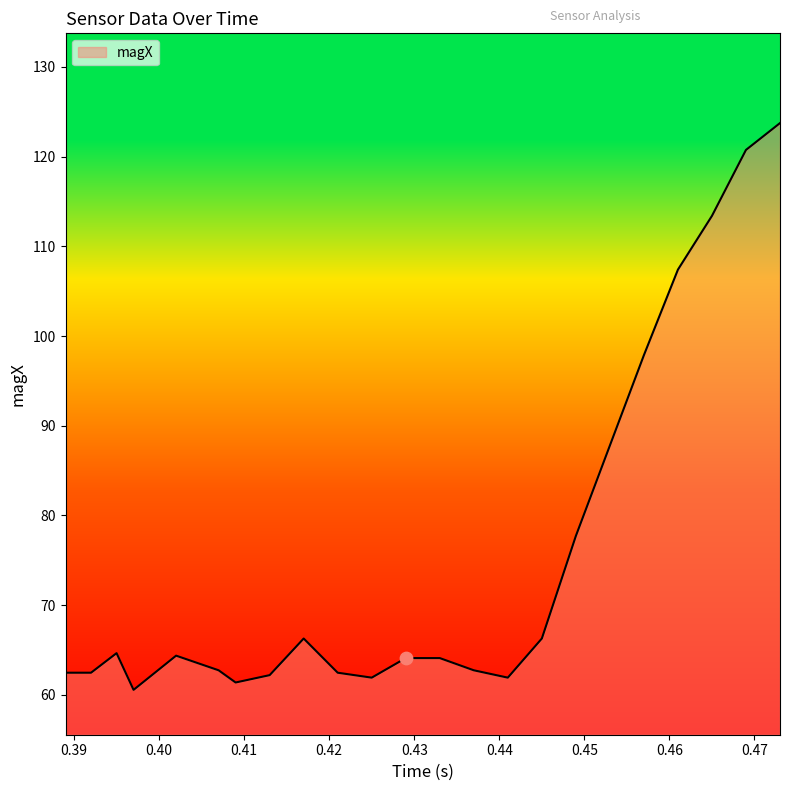

What is the minimum value shown in the chart?

60.6